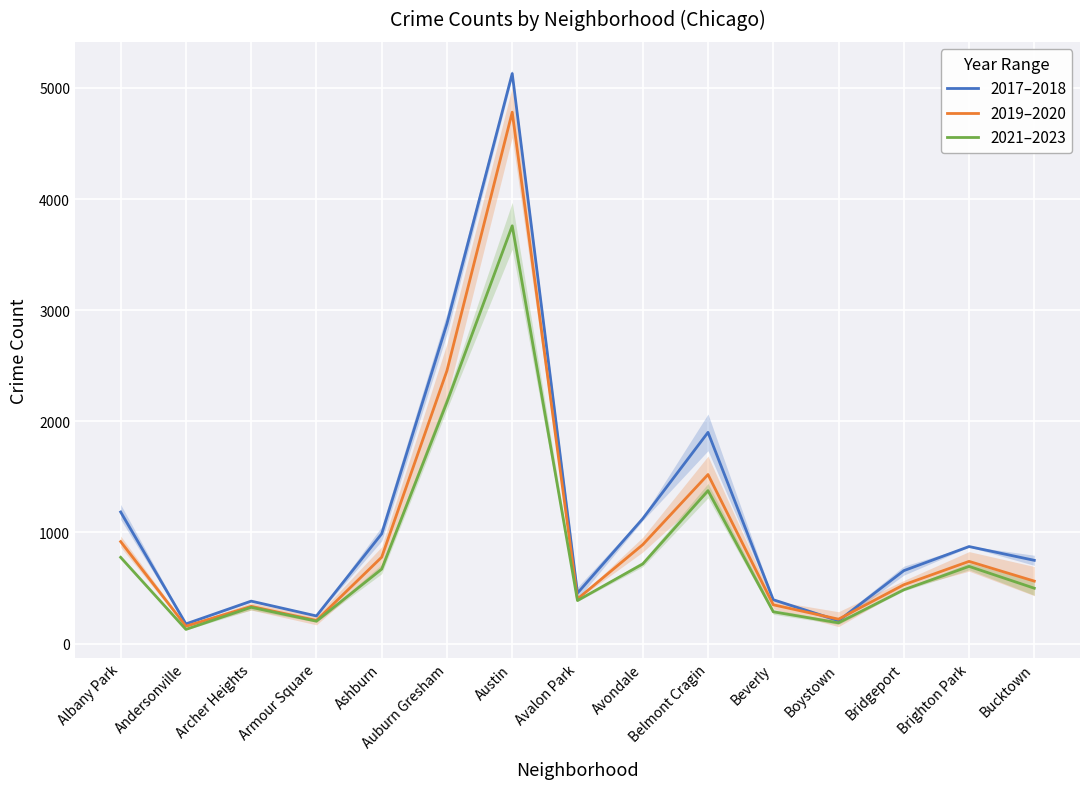

In 2021–2023, how many points are higher than both neighbors (excluding endpoints)?

4